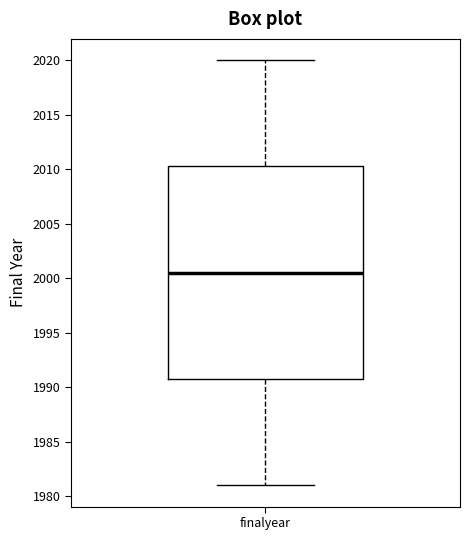

Where does the lower whisker of the box for finalyear end on the y-axis? The values are not printed on the chart, so give them approximately, as read against the axis.

1981.0